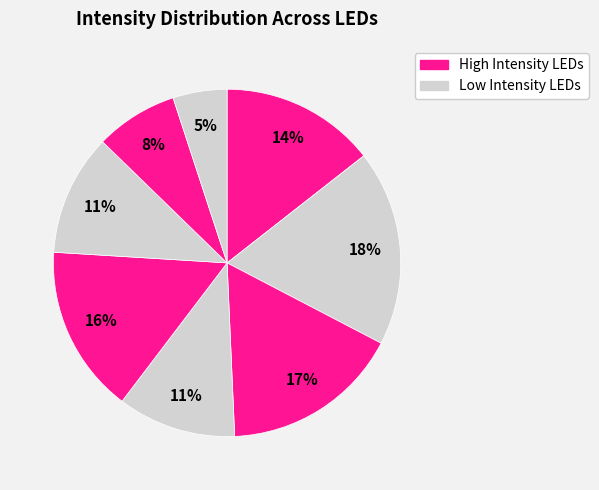

How many segments does this pie chart have?

8